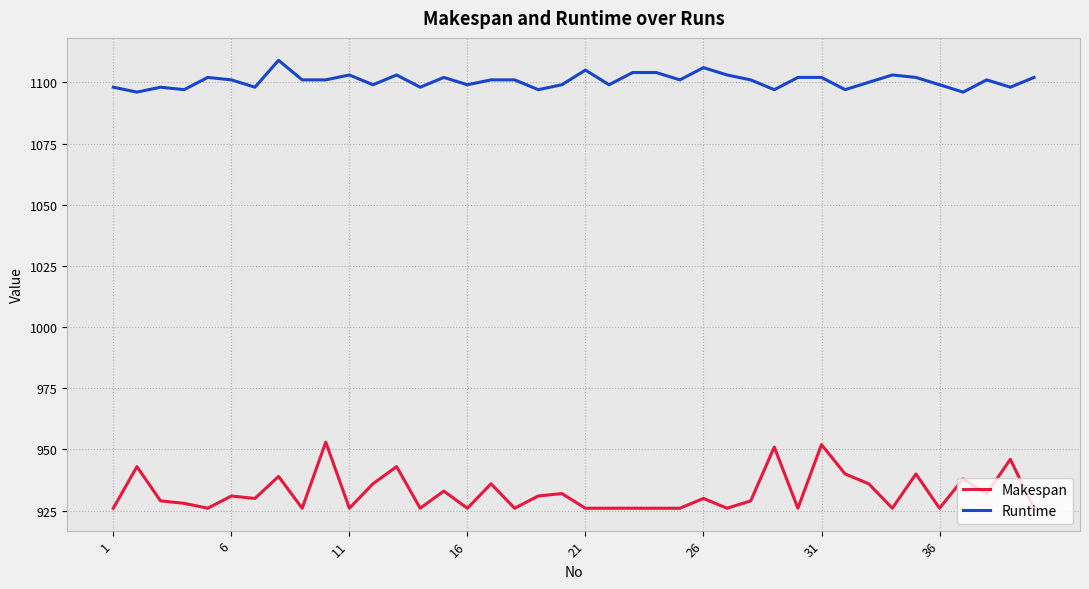

Which series has the largest total across all categories?

Runtime